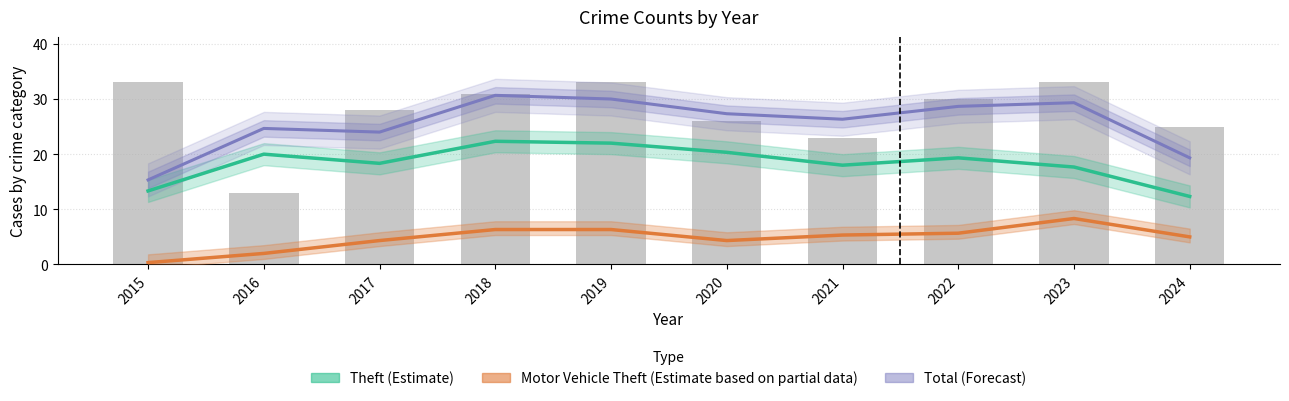

Which series has the largest total across all categories?

Total (Forecast)